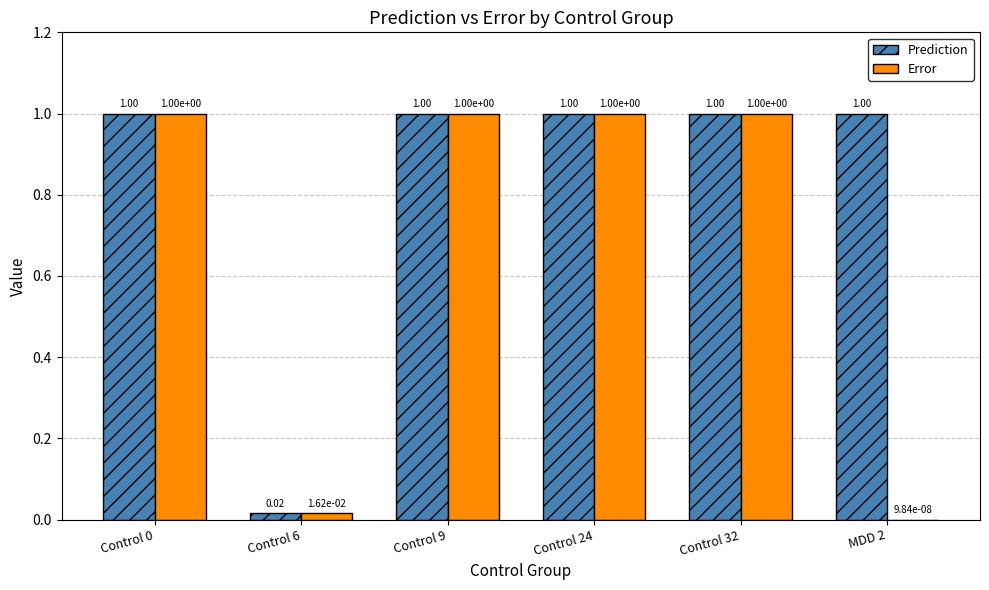

What is the total value across all series at MDD 2?

1.0